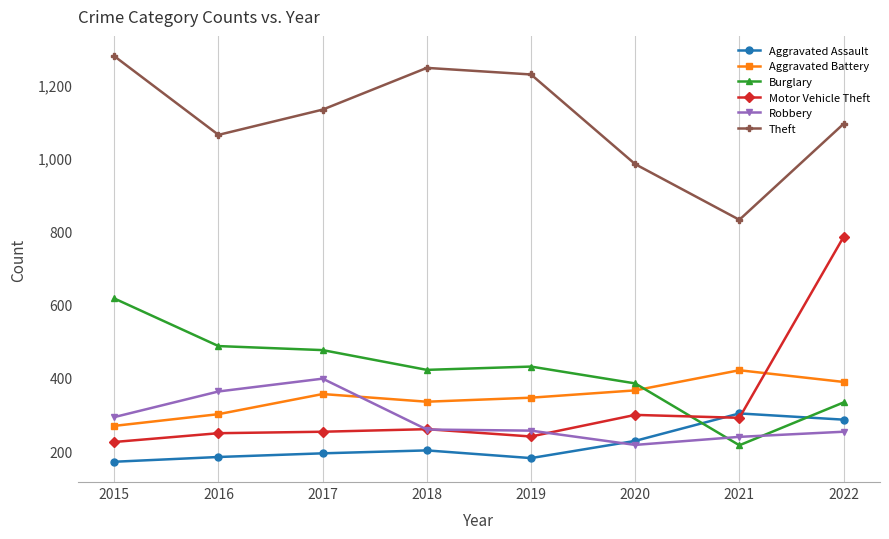

How many interior local valleys does the Theft series have?

2